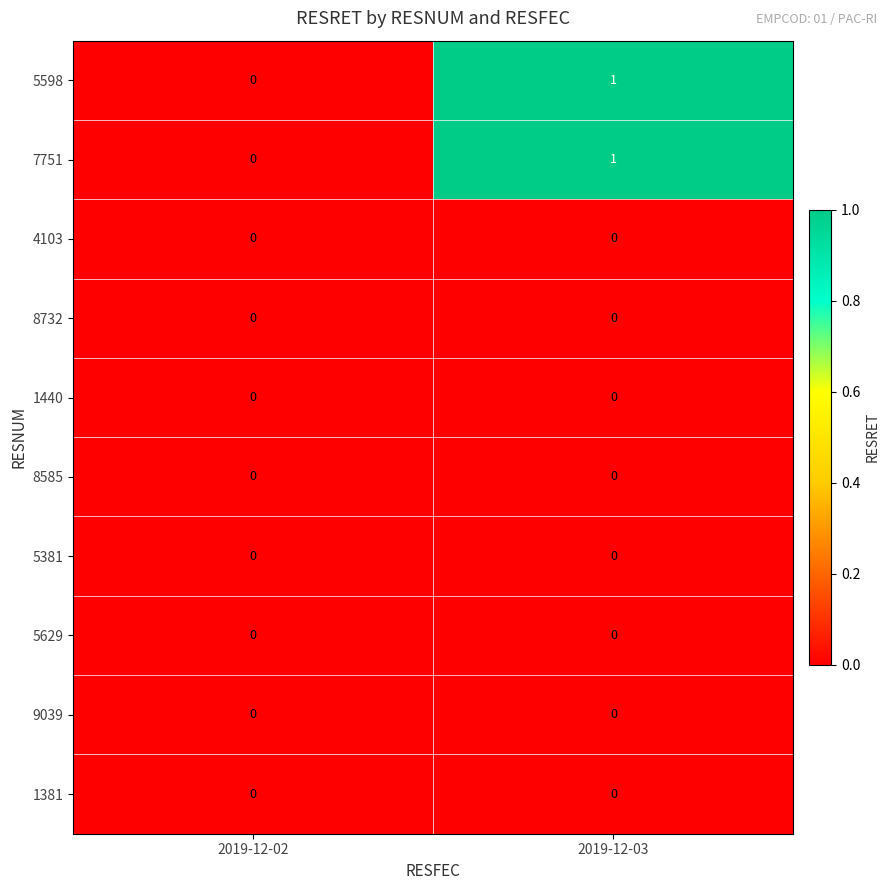

At which category is the sum across all series the highest?

2019-12-03